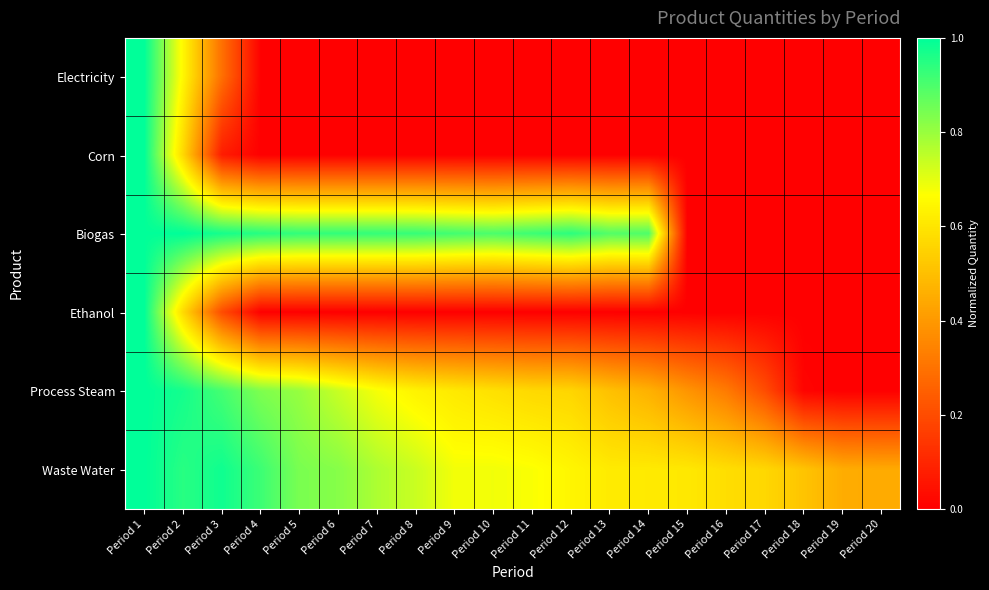

What is the maximum value shown in the chart?

1.0